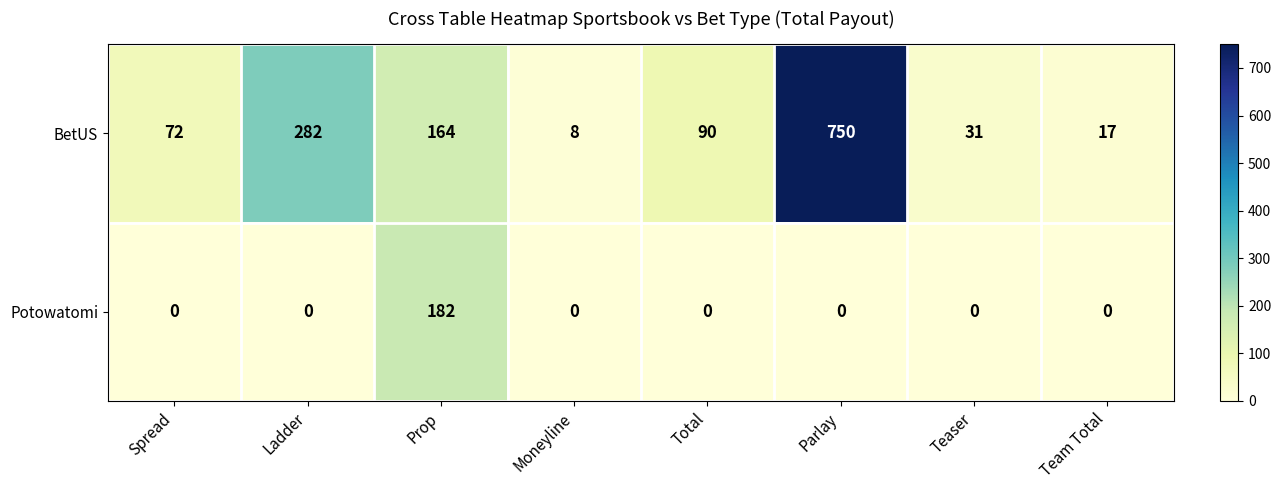

Reading right to left, extract all data points from this chart.

BetUS: Team Total=17	Teaser=31	Parlay=750	Total=90	Moneyline=8	Prop=164	Ladder=282	Spread=72
Potowatomi: Team Total=0	Teaser=0	Parlay=0	Total=0	Moneyline=0	Prop=182	Ladder=0	Spread=0